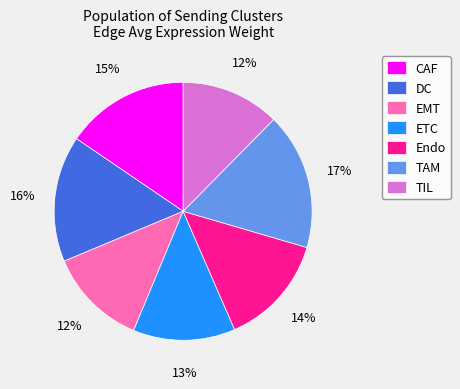

Is it true that ETC is 13% of the pie?

True